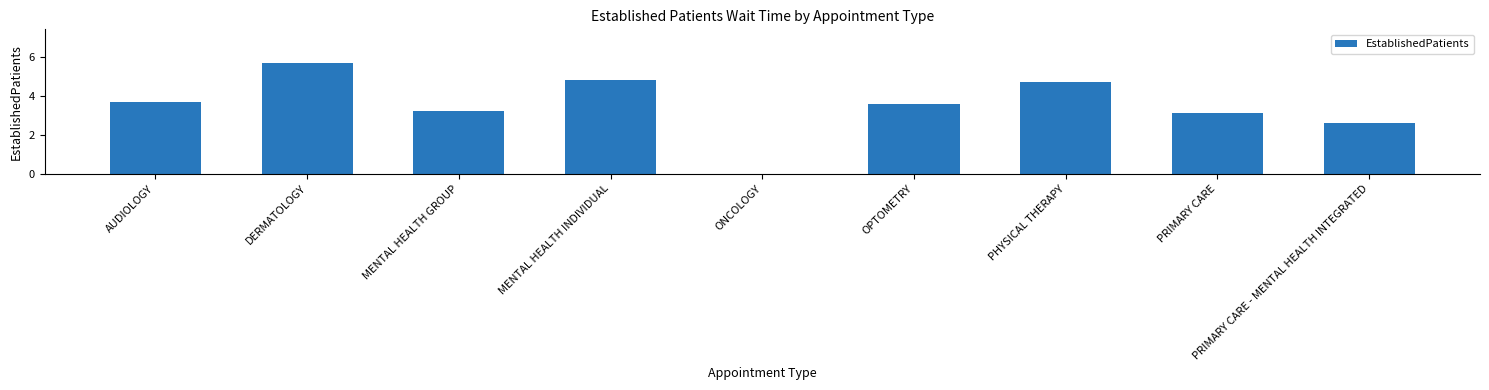

Reading left to right, extract all data points from this chart.

AUDIOLOGY=3.7	DERMATOLOGY=5.7	MENTAL HEALTH GROUP=3.2	MENTAL HEALTH INDIVIDUAL=4.8	ONCOLOGY=0.0	OPTOMETRY=3.6	PHYSICAL THERAPY=4.7	PRIMARY CARE=3.1	PRIMARY CARE - MENTAL HEALTH INTEGRATED=2.6